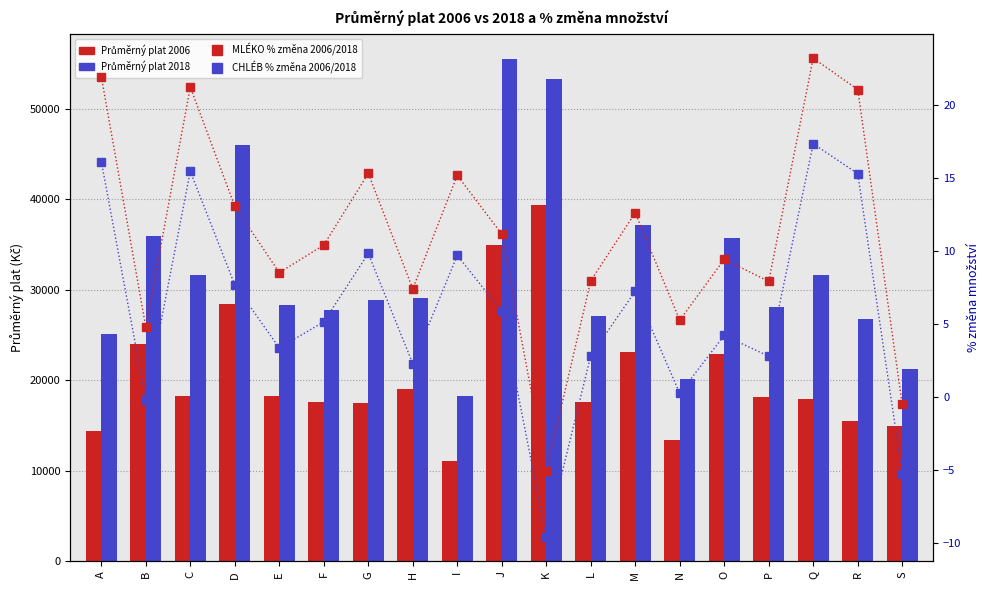

At which label is CHLÉB % změna 2006/2018 closest to 3?

L